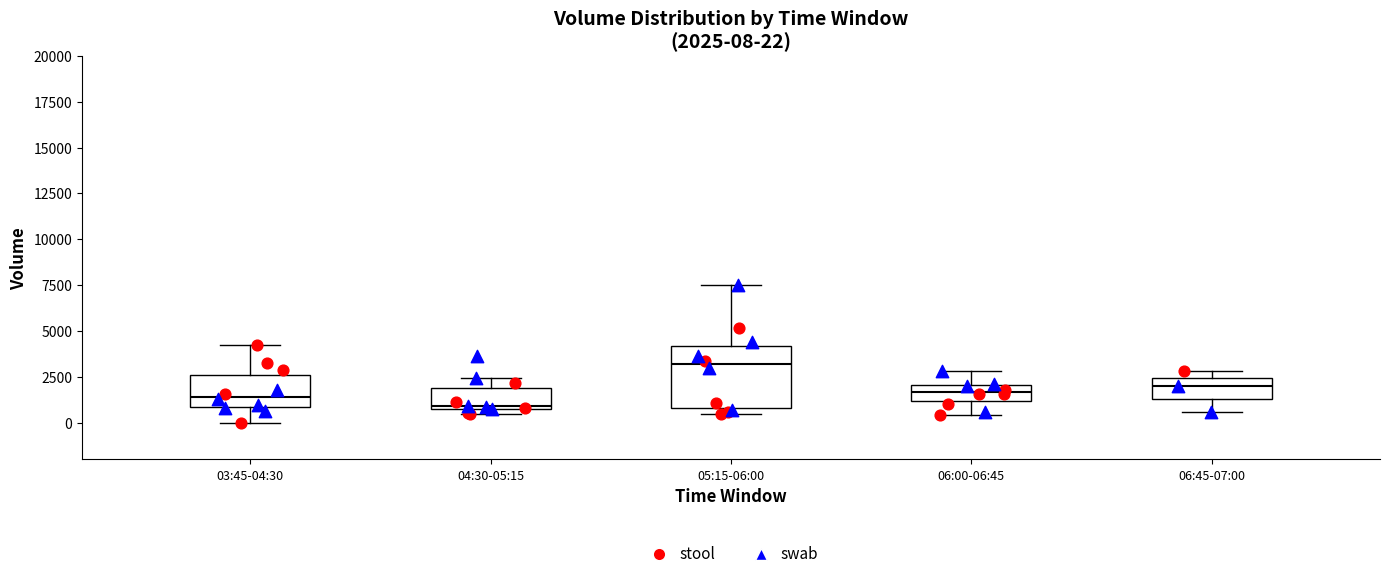

Which box is the tallest, from its lower edge to its upper edge?

05:15-06:00